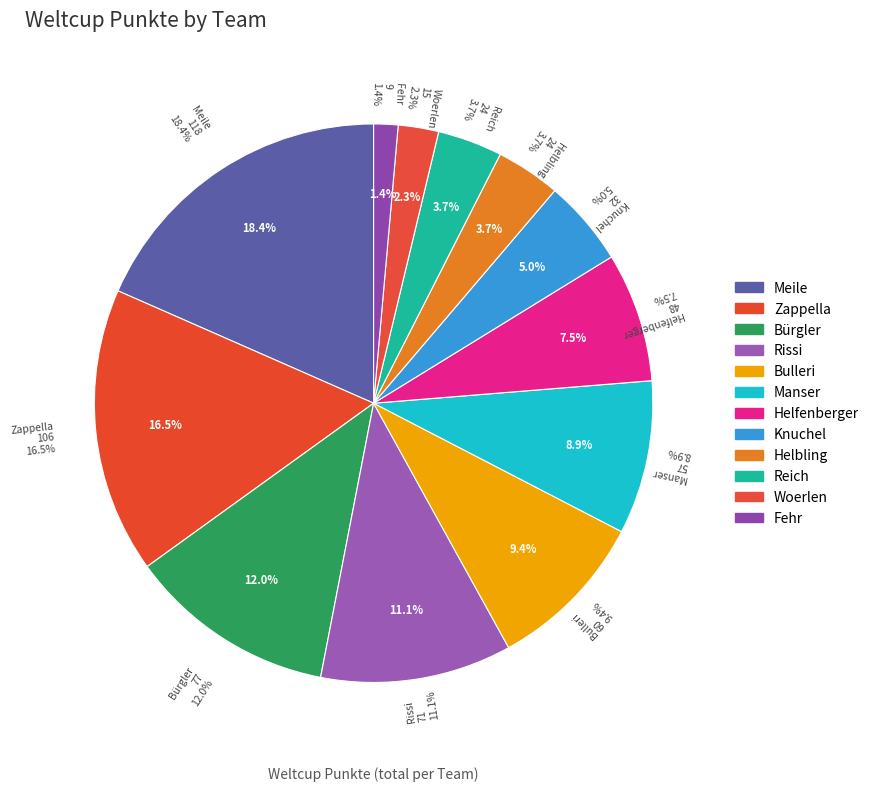

What is the change in value from Bürgler to Helfenberger?

-29